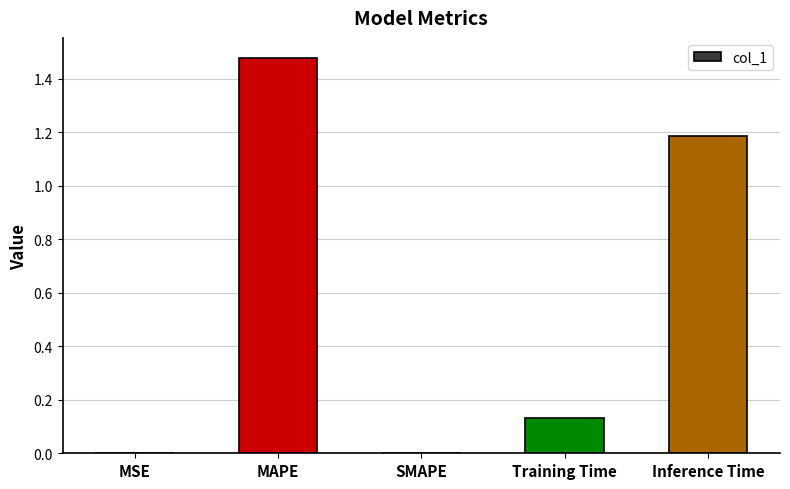

At which category does the chart reach its peak across all series?

MAPE